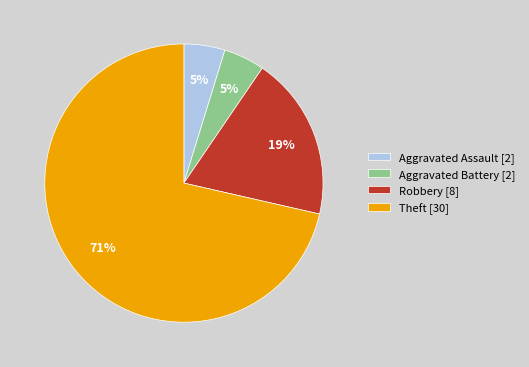

Which has a higher value, Robbery [8] or Aggravated Assault [2]?

Robbery [8]